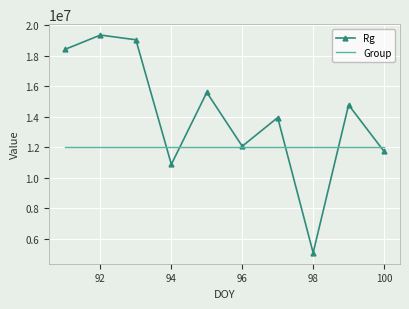

What are all the series names shown in the legend?

Rg, Group